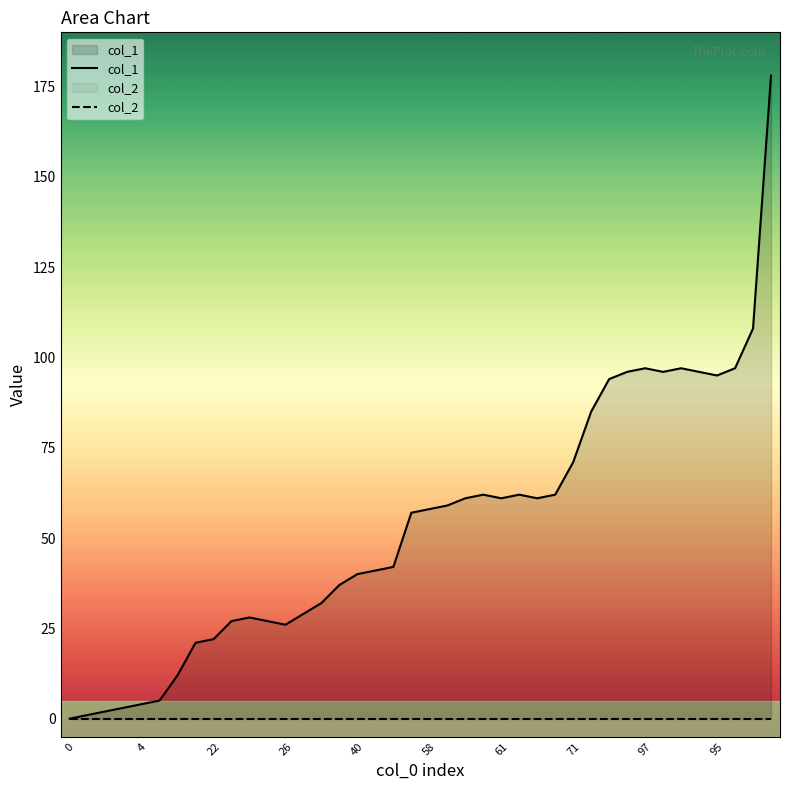

Which series has the largest range (max minus min)?

col_1